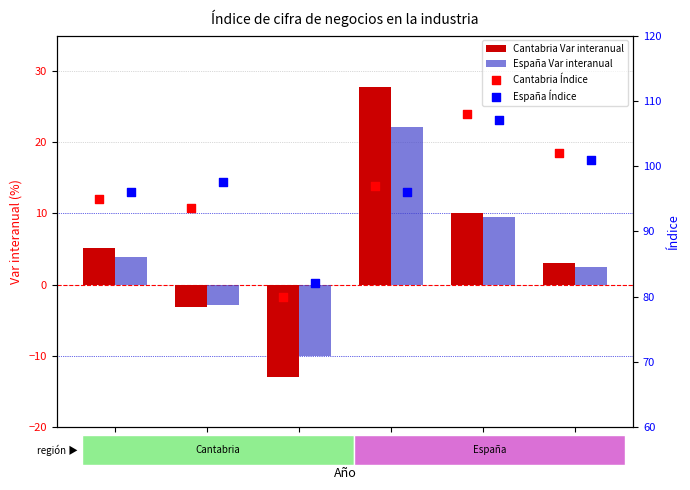

What is the total value across all series at 2021?

242.9